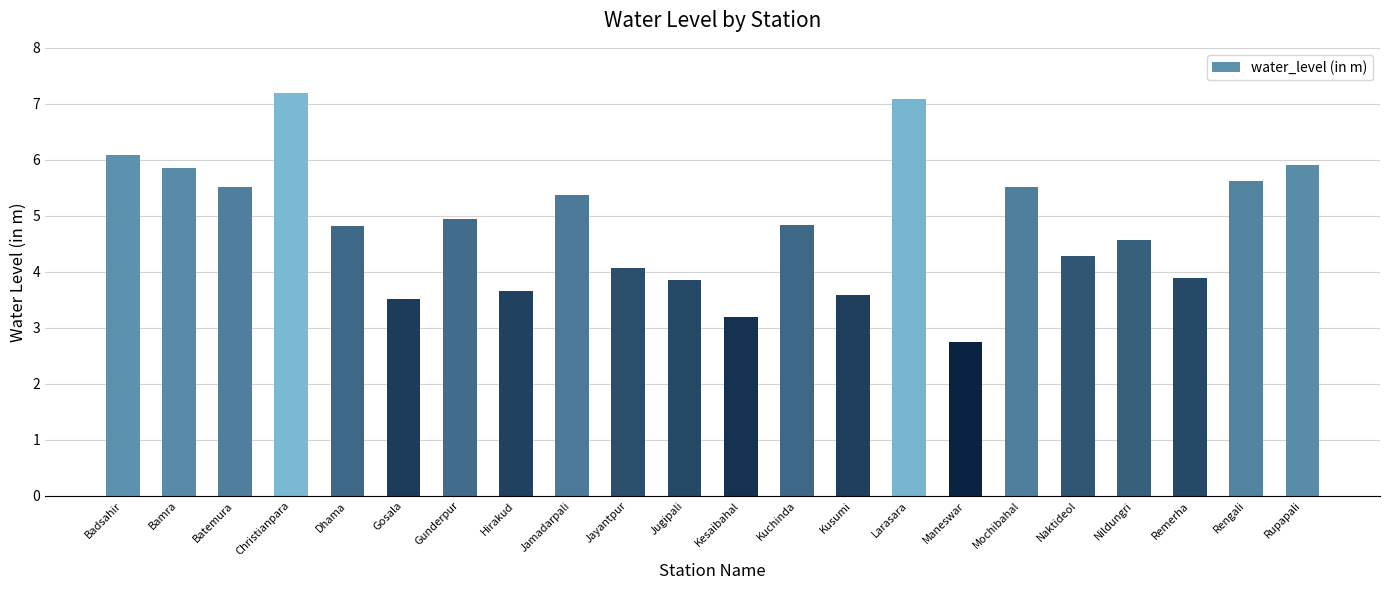

What is the approximate value at Larasara?

7.1